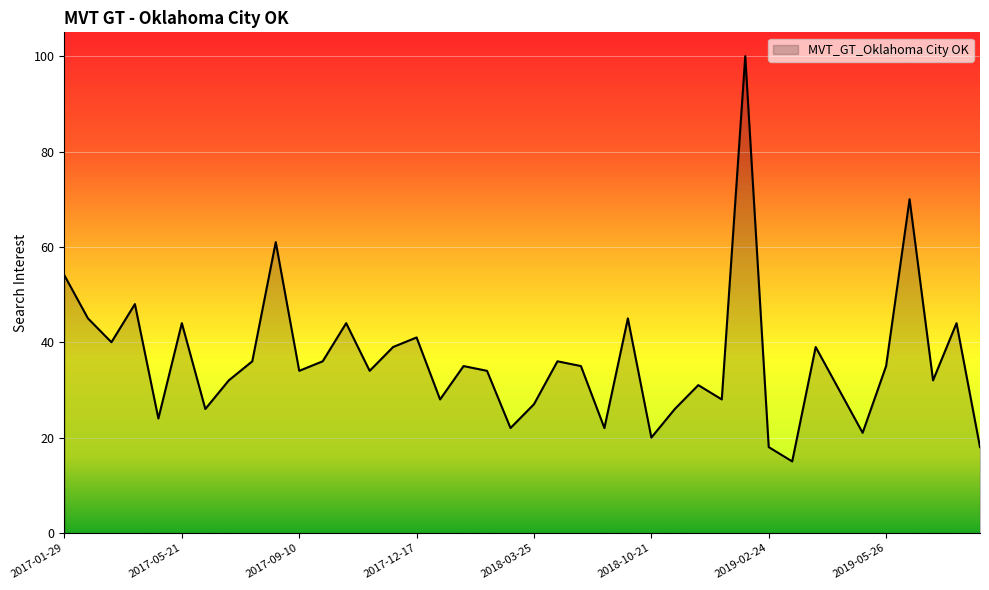

What is the maximum value shown in the chart?

100